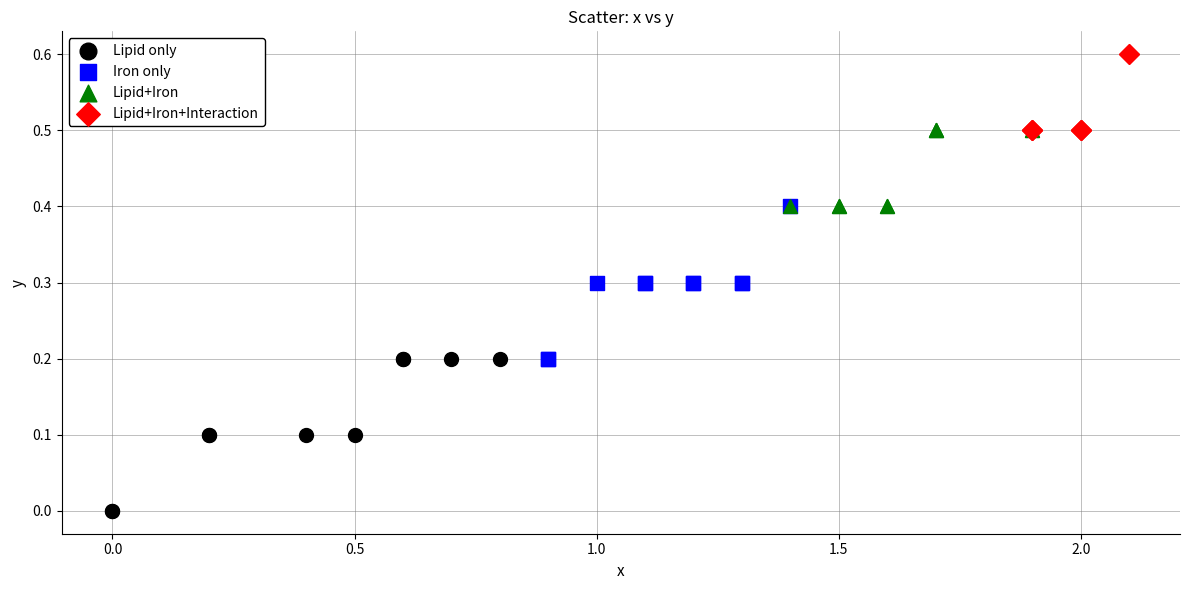

Which series contains the lowest Y value?

Lipid only